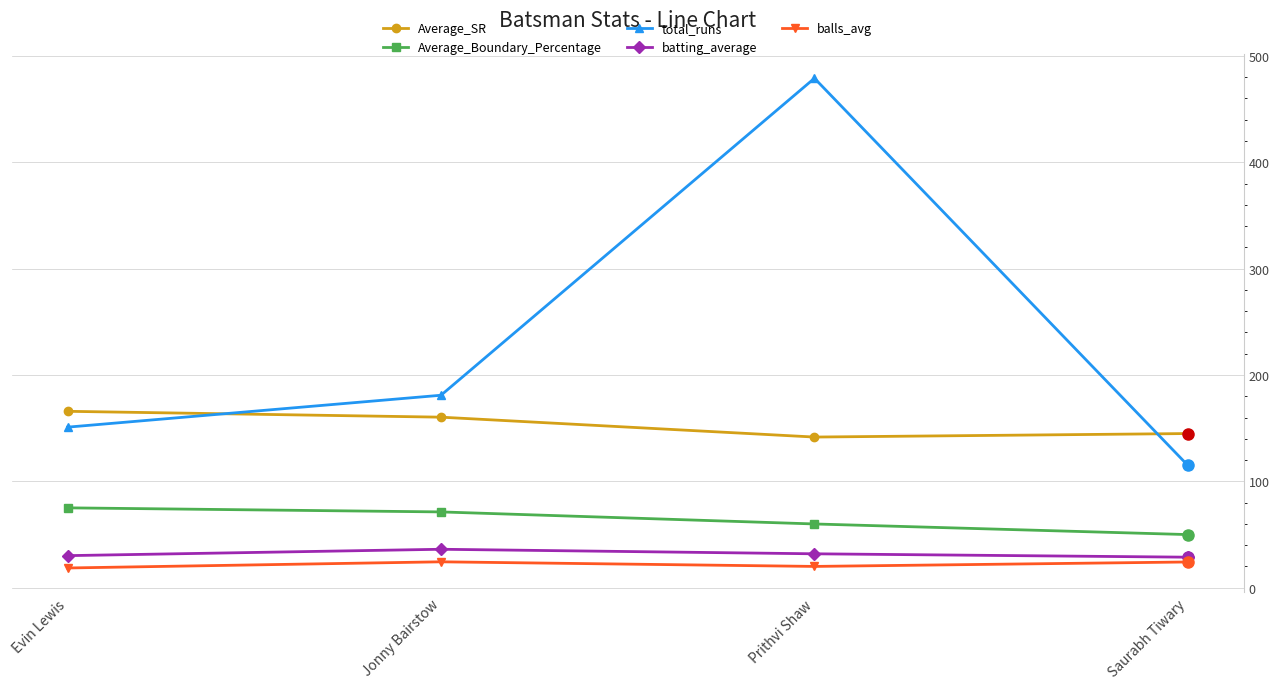

How many lines are shown in the chart?

5